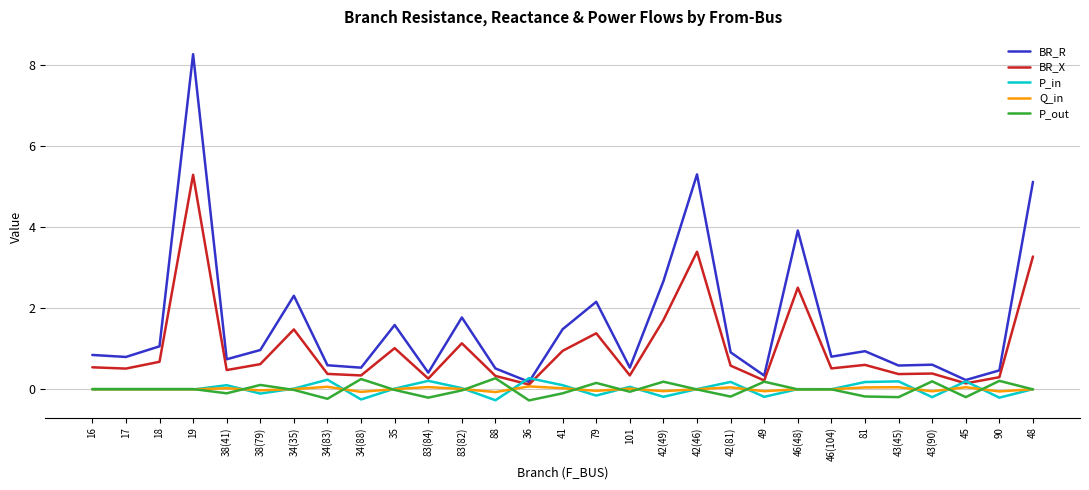

What is the sum of the BR_X values at 41 and 48?

4.2